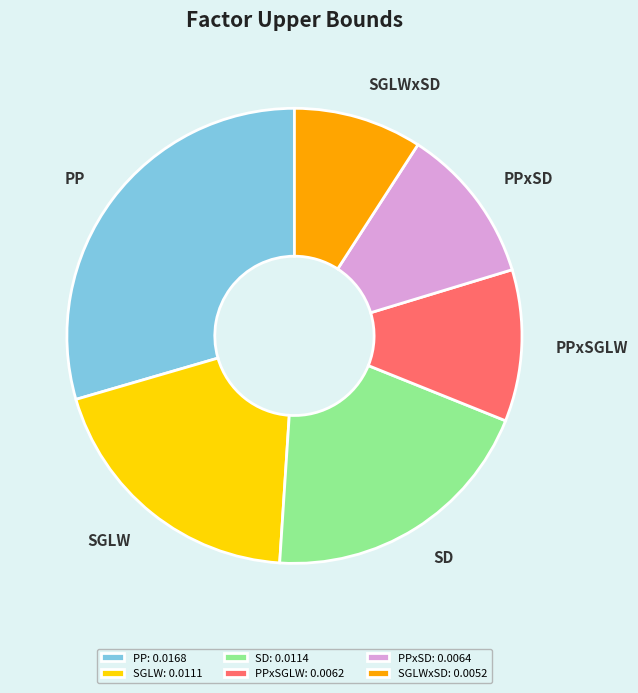

Is the sum of SGLW and SGLWxSD greater than half?

No